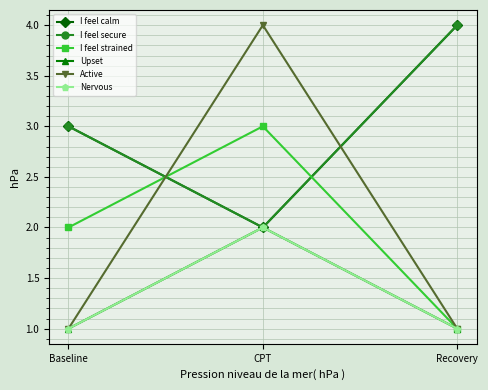

Does the chart have visible grid lines?

Yes